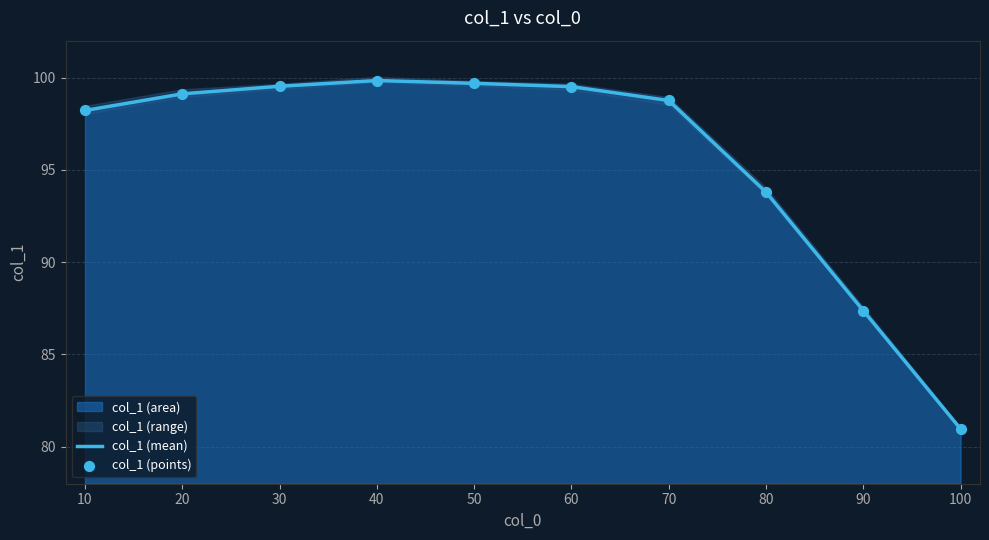

At which label is col_1 (mean) closest to 90?

90